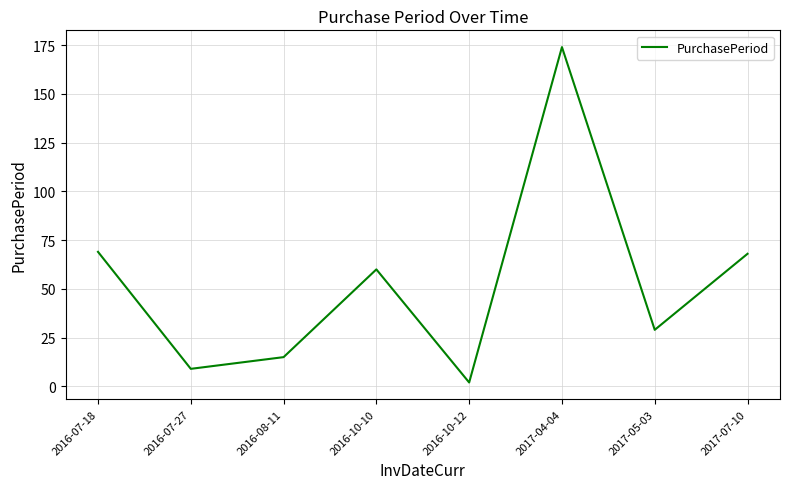

The chart shows a value of 304 at 2017-04-04. True or false?

False